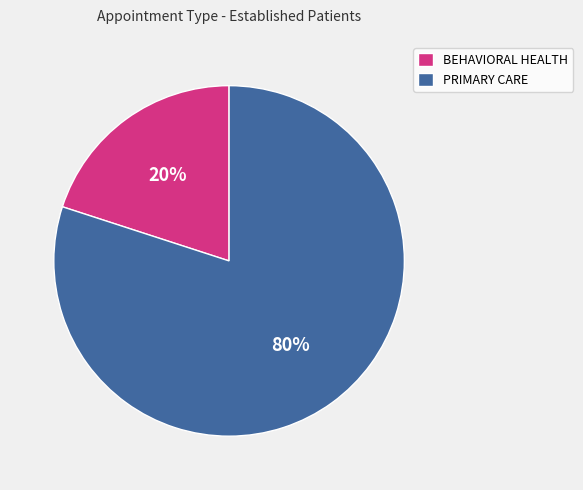

Approximately how many times larger is the value at PRIMARY CARE compared to BEHAVIORAL HEALTH?

4.0